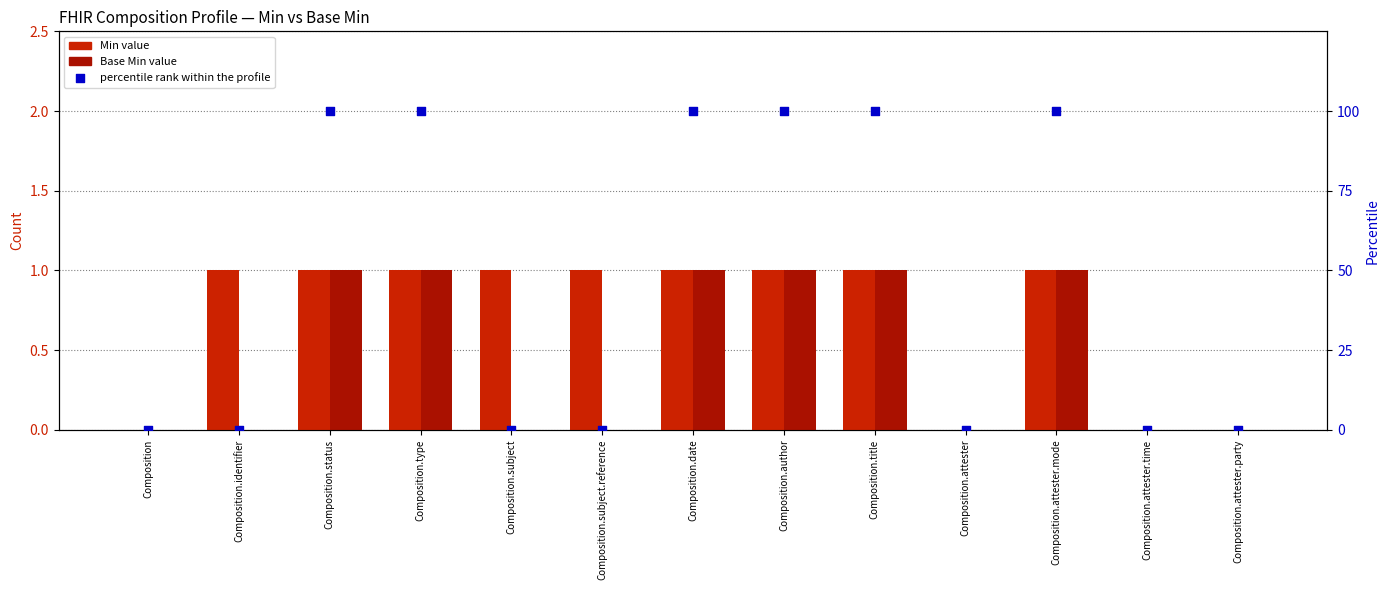

What is the total value across all series at Composition.author?

102